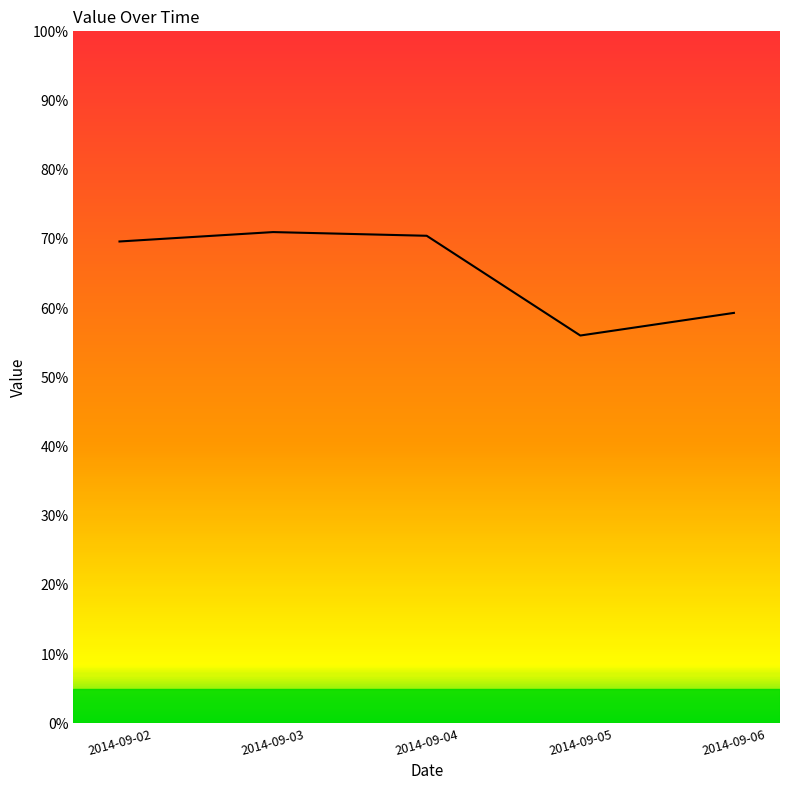

Which label corresponds to the largest value in the chart?

2014-09-03